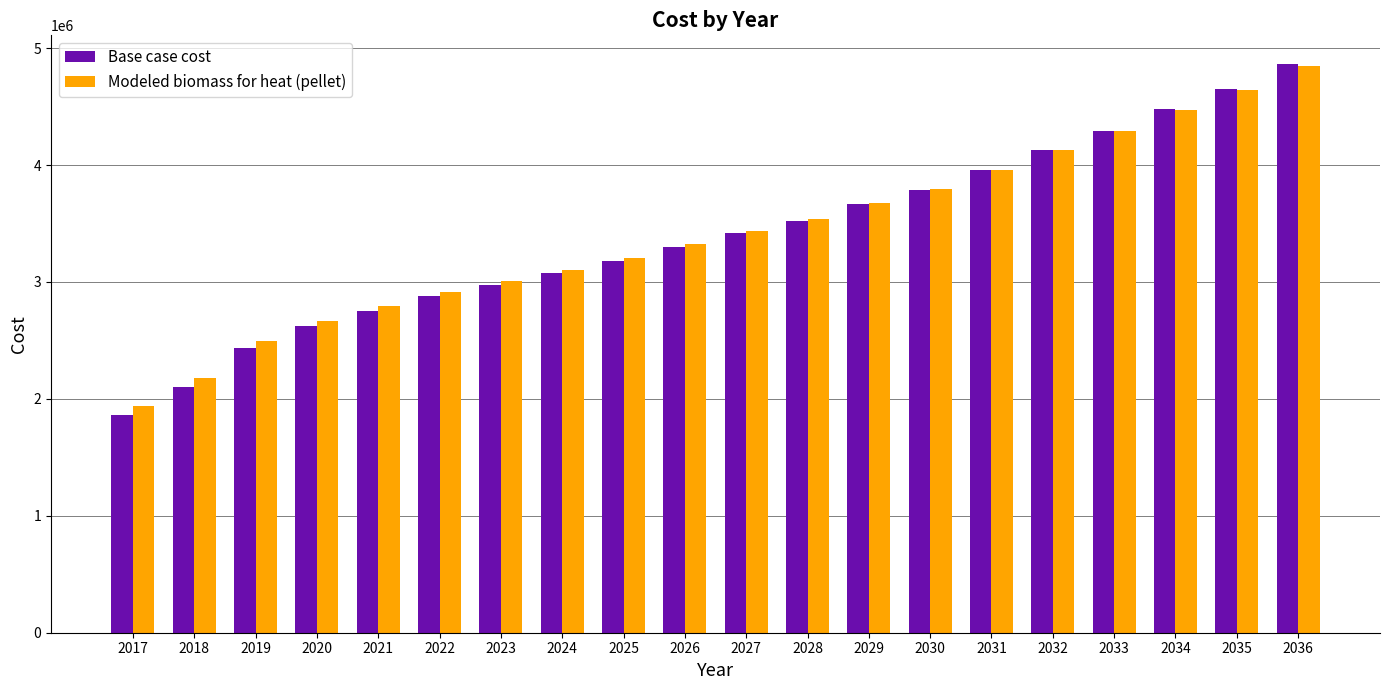

What is the minimum value shown in the chart?

1857898.5